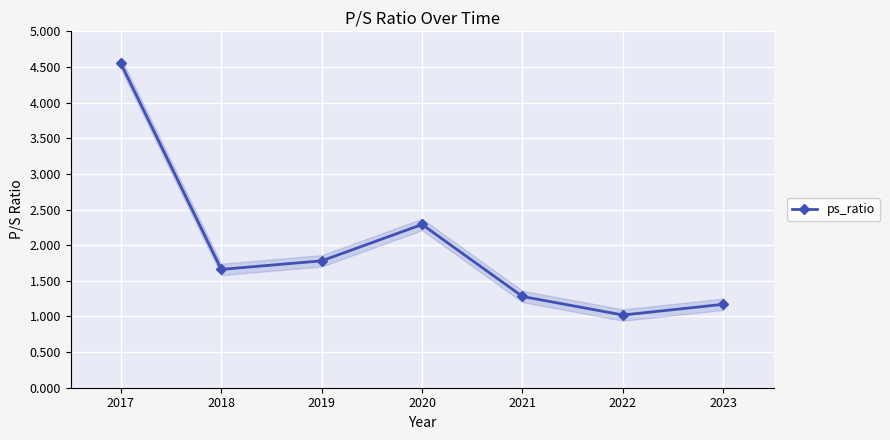

Reading right to left, what are all the values shown in this chart?

2023=1.2	2022=1.0	2021=1.3	2020=2.3	2019=1.8	2018=1.7	2017=4.5